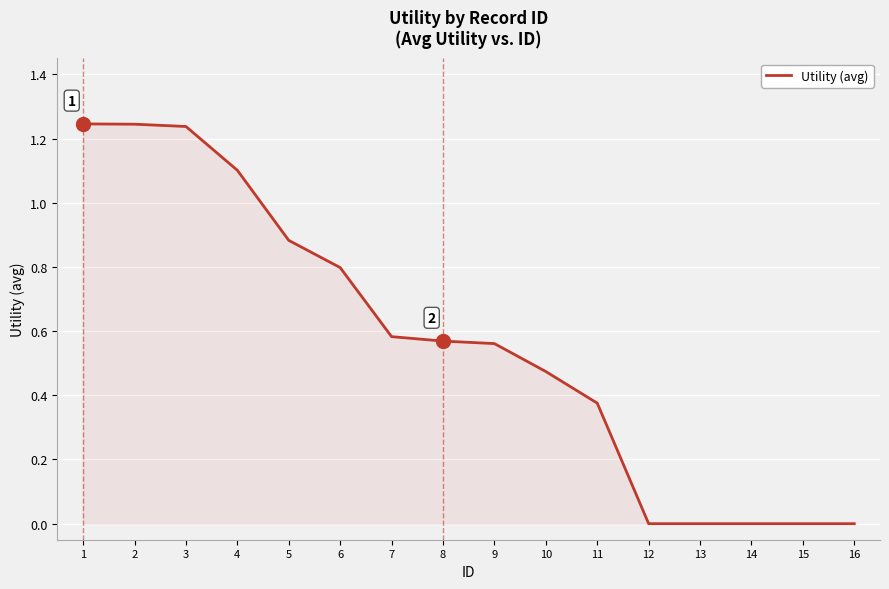

The value at 4 is 0.4. True or false?

False